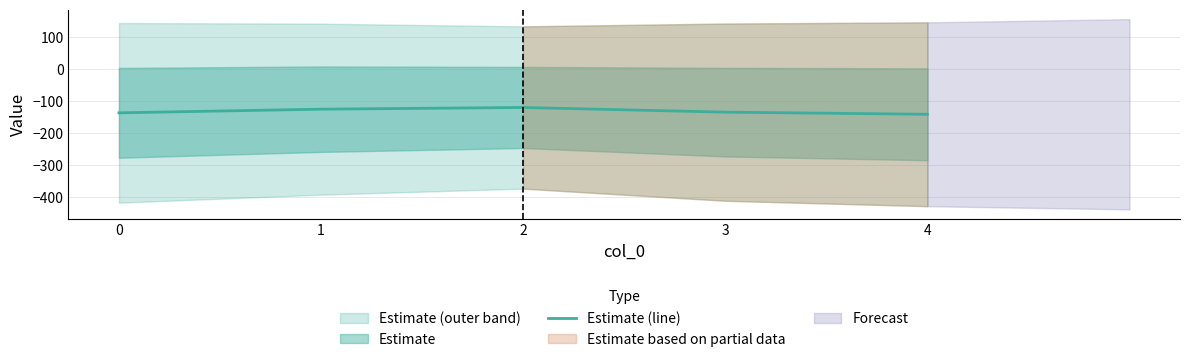

Rank the categories by value from lowest to highest.

4, 0, 3, 1, 2